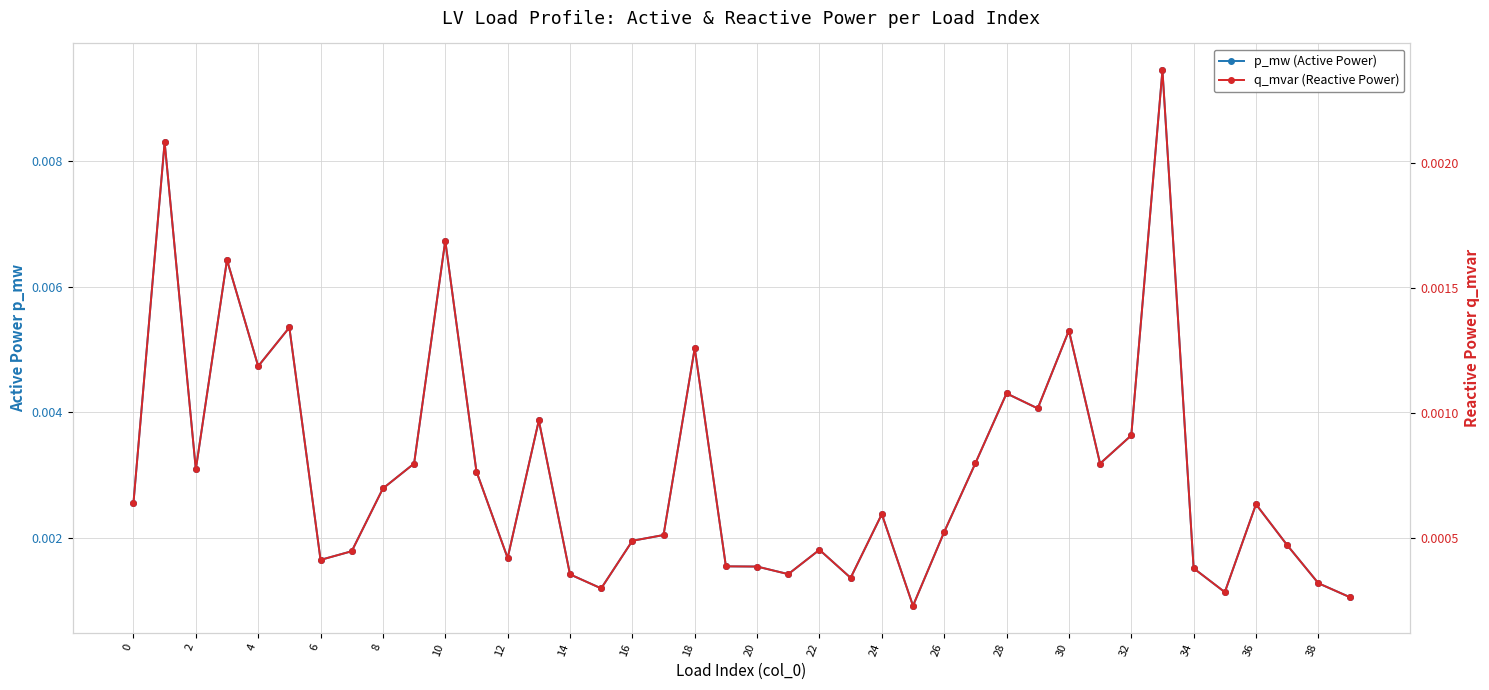

What is the label of the 11th point from the right?

29